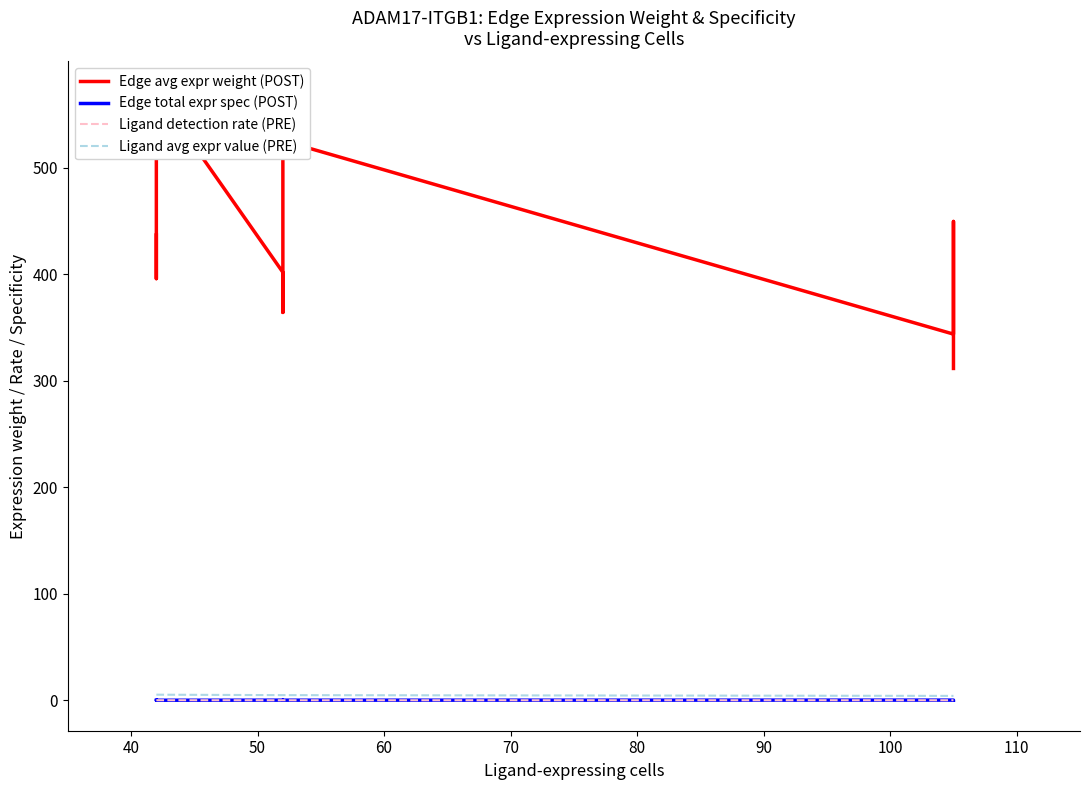

Does the chart display data point markers on the line(s)?

No